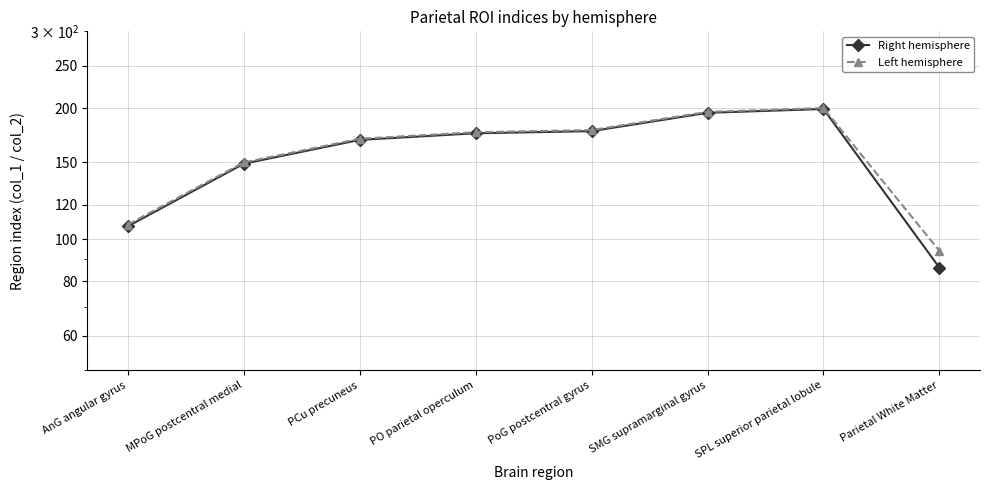

Is the value of Right hemisphere at Parietal White Matter greater than the value of Left hemisphere at SPL superior parietal lobule?

No